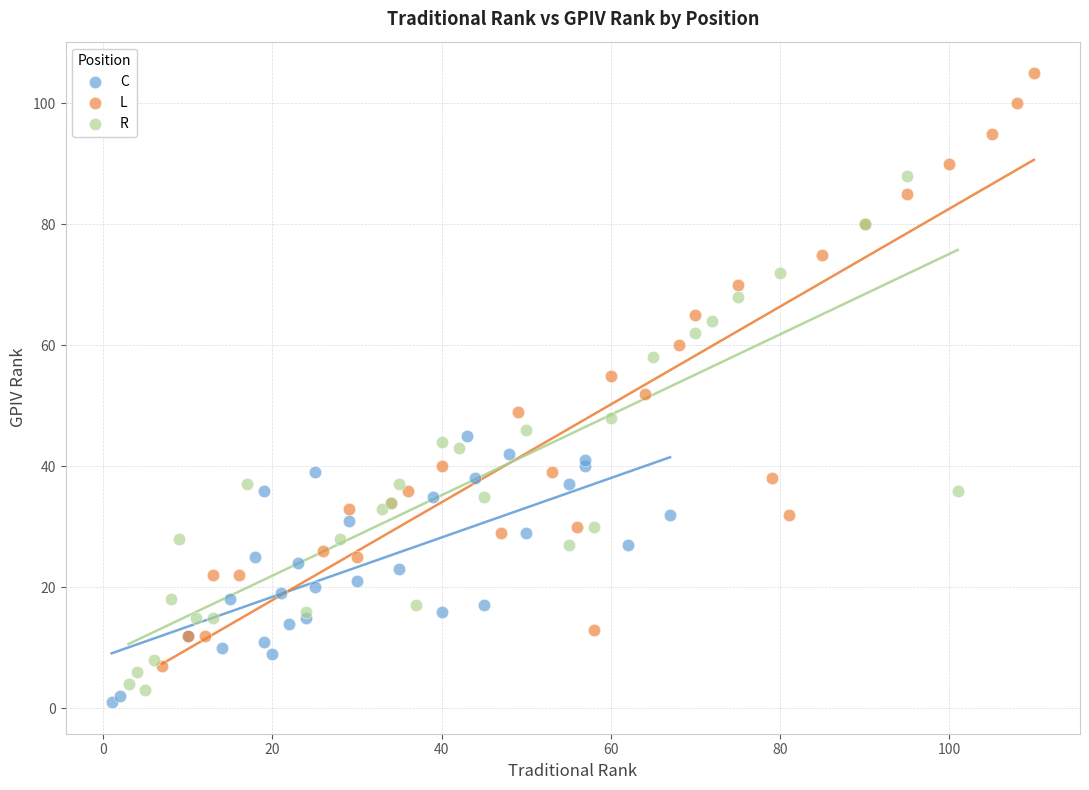

Which series reaches the maximum Y coordinate?

L